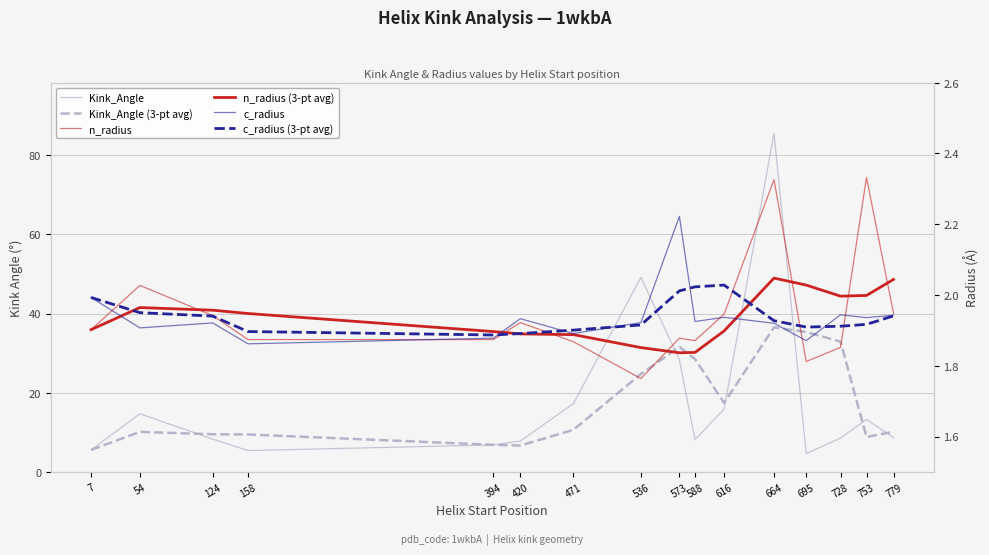

Is the value of c_radius at 573 greater than the value of n_radius (3-pt avg) at 471?

Yes